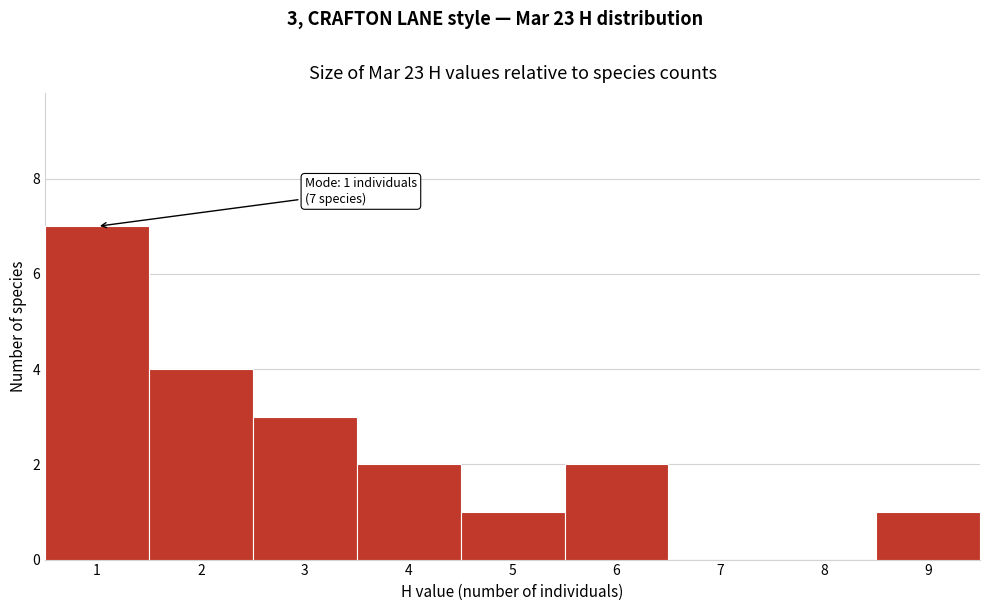

Over which range of the x-axis is the bar tallest?

0.5 to 1.5